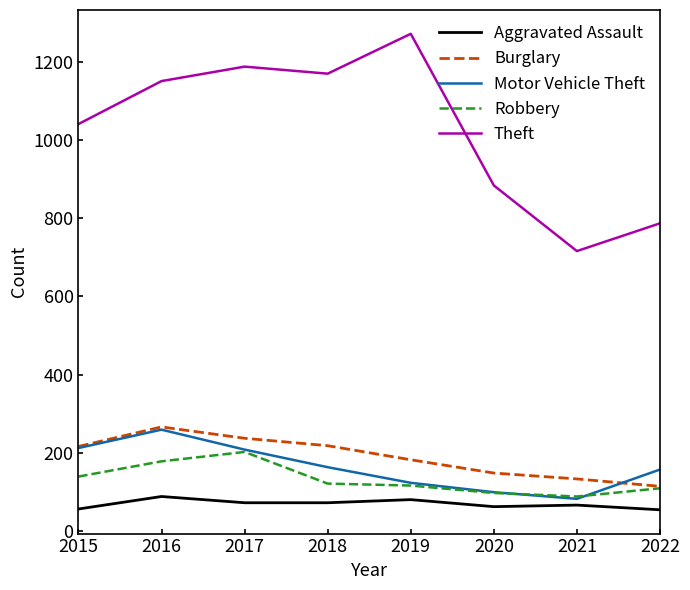

What is the maximum value for Burglary?

266